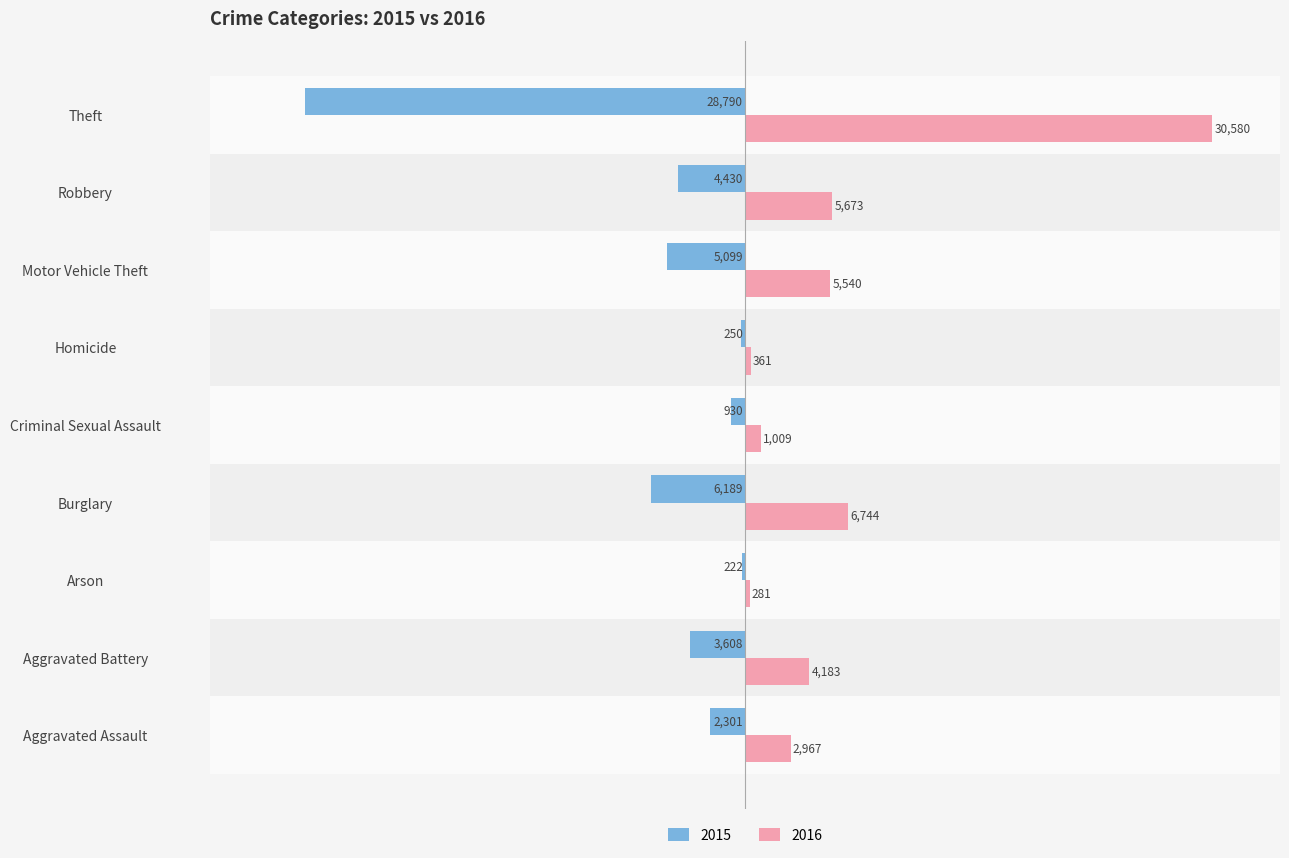

What are all the series names shown in the legend?

2015, 2016